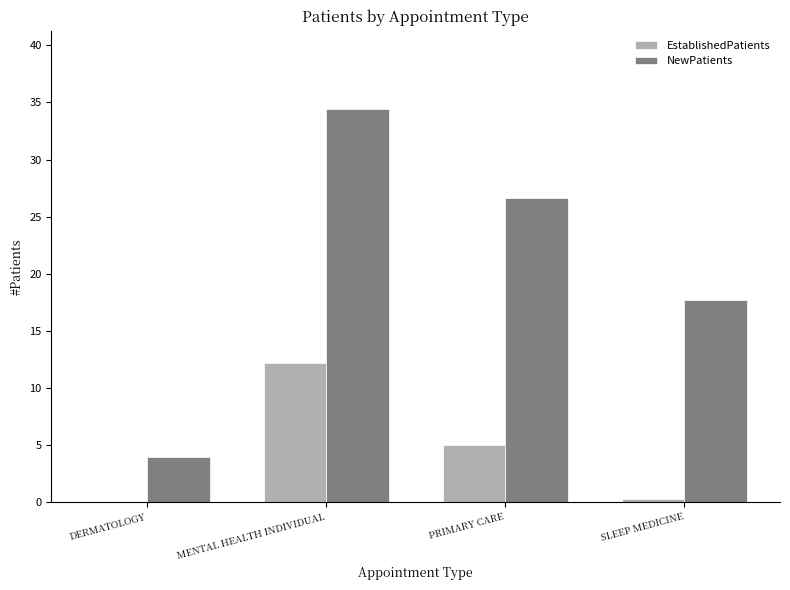

Is it true that NewPatients equals 34.4 at MENTAL HEALTH INDIVIDUAL?

True